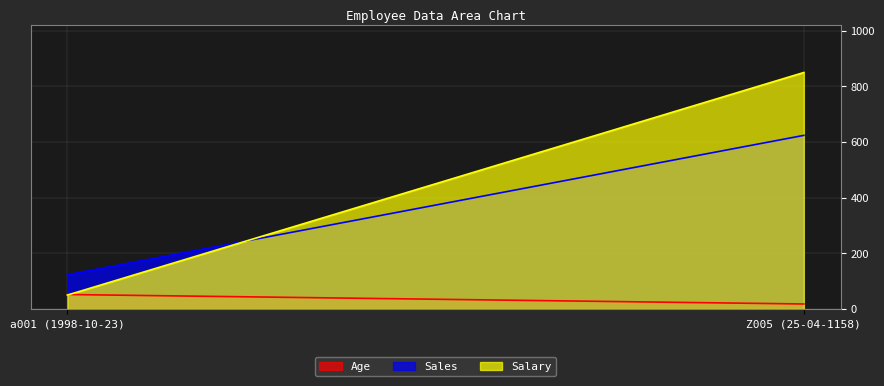

Which series changed the most between a001 (1998-10-23) and Z005 (25-04-1158)?

Salary